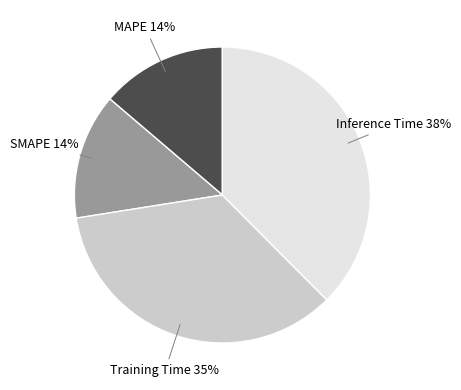

What percentage is the Training Time slice, to the nearest percent?

35%